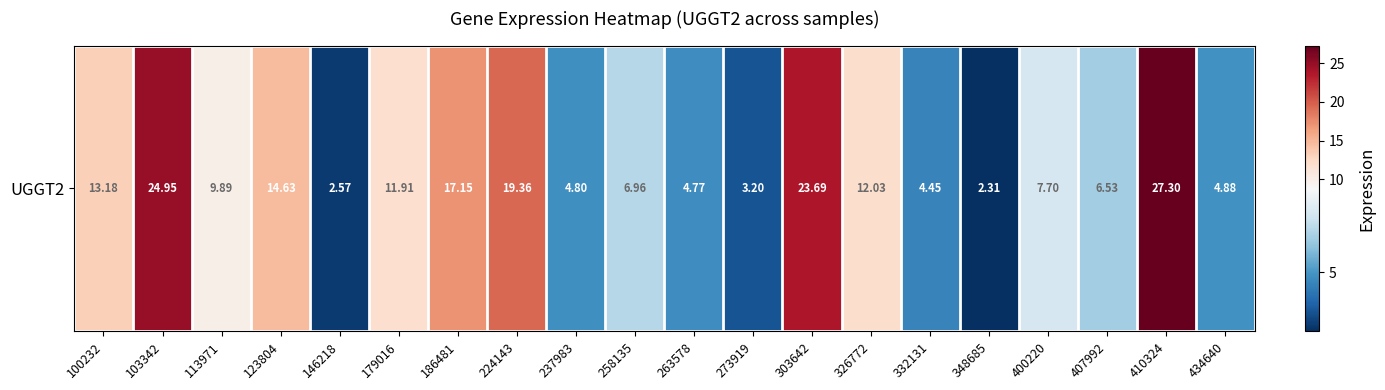

True or false: the data shows 2.3 at 348685.

True